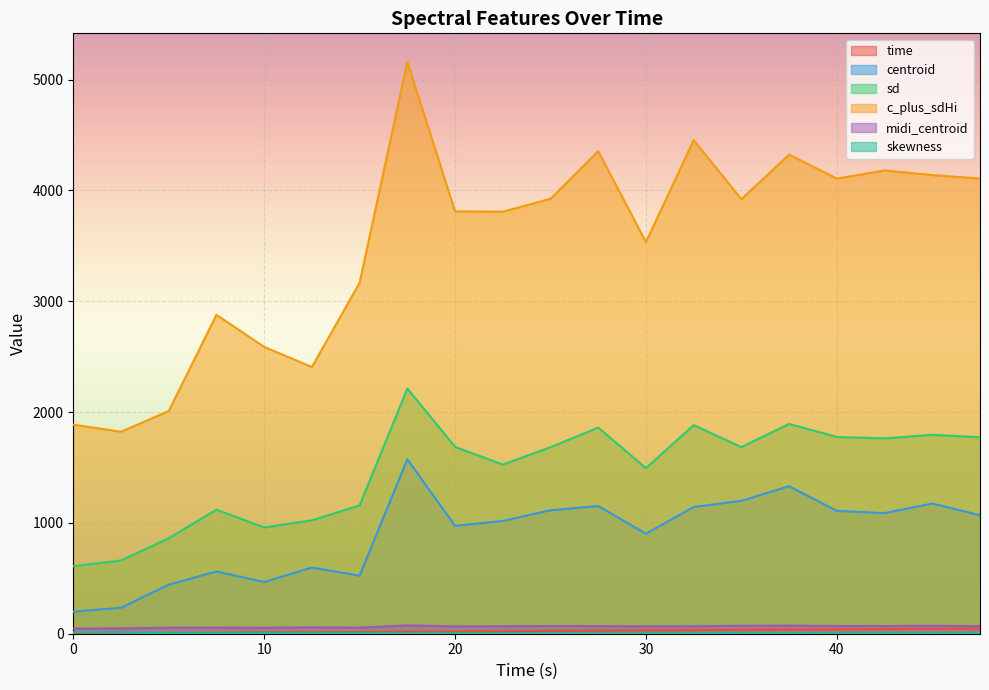

Between 27.5 and 30, which series saw the biggest shift?

c_plus_sdHi